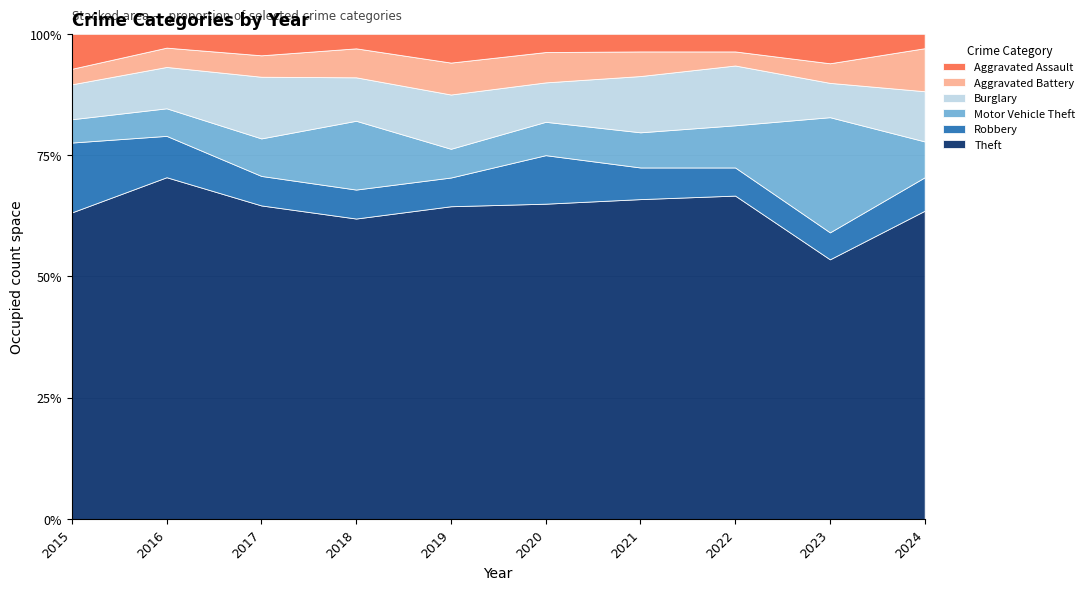

List the series in order of their peak value, highest first.

Theft, Motor Vehicle Theft, Burglary, Robbery, Aggravated Battery, Aggravated Assault